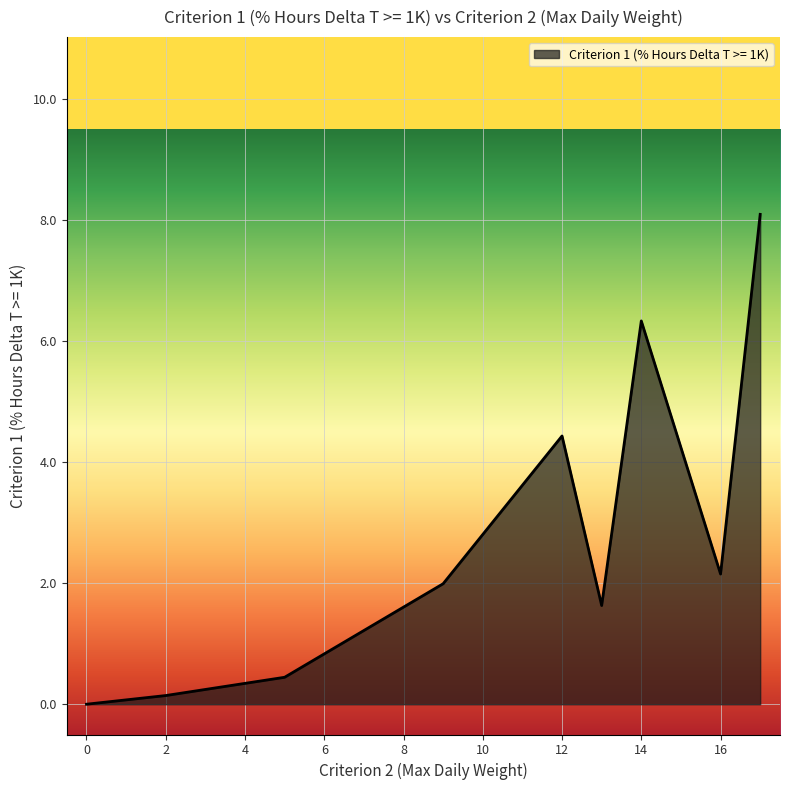

What is the difference between the maximum and minimum values?

8.1